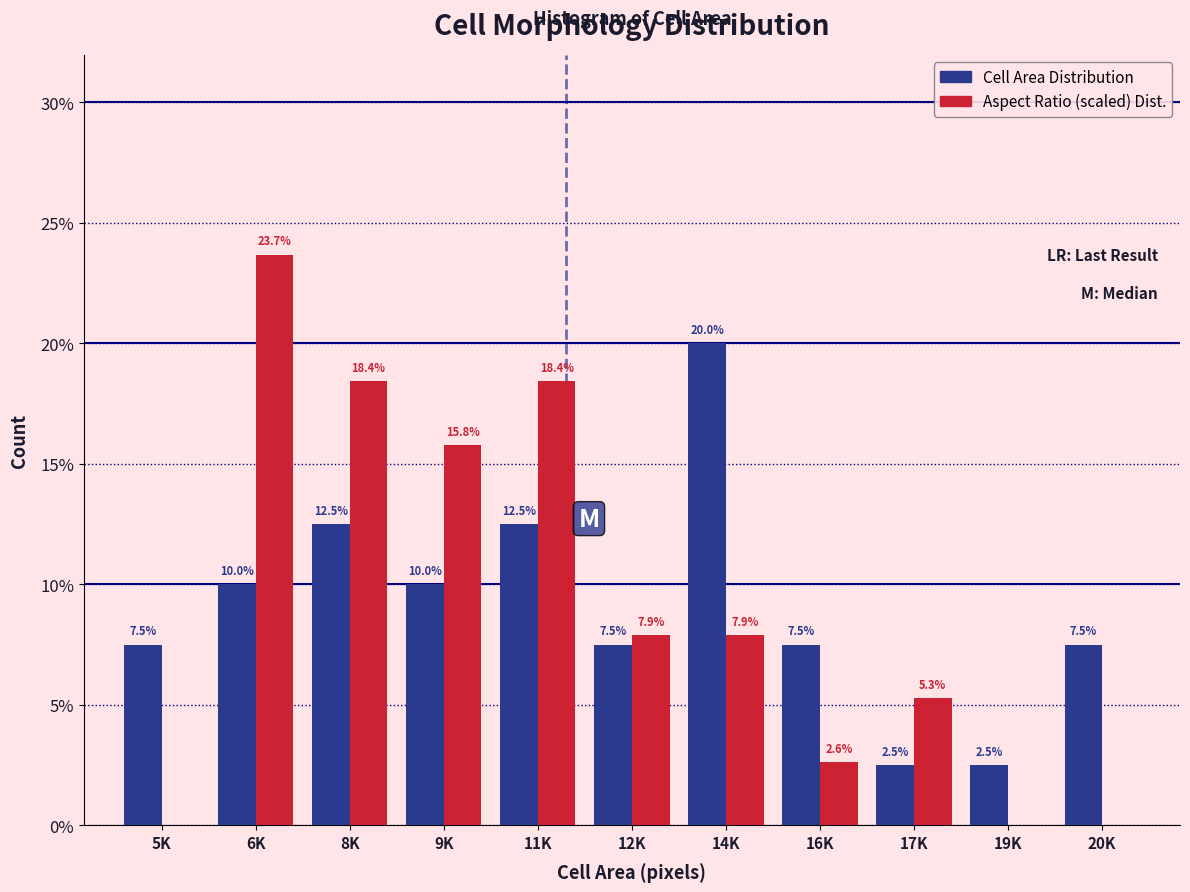

What is the total value across all series at 9K?

25.8